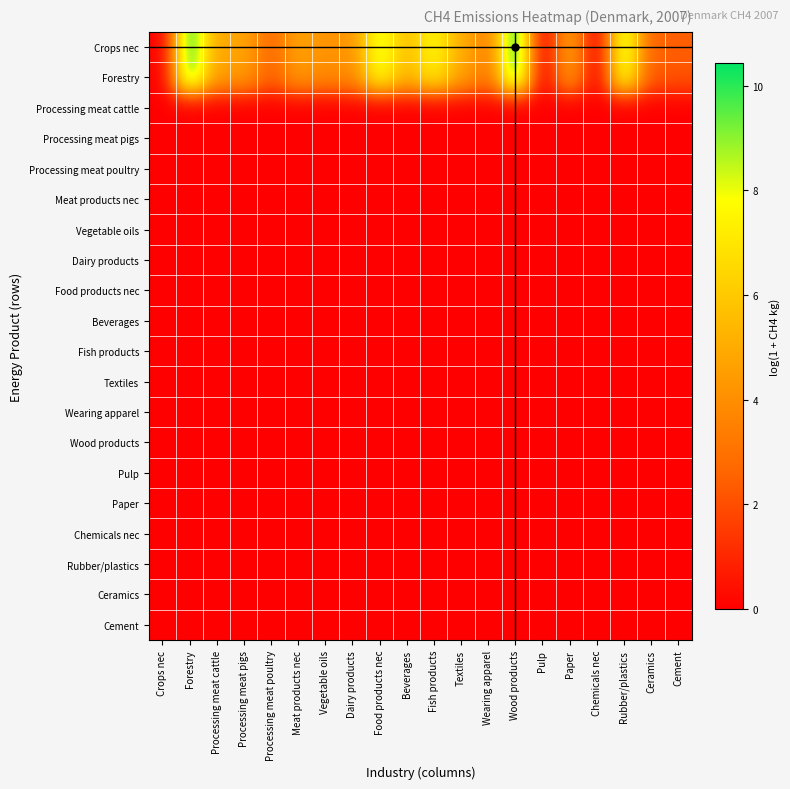

Rank the series by their maximum value, from highest to lowest.

Crops nec, Forestry, Processing meat cattle, Processing meat pigs, Processing meat poultry, Meat products nec, Vegetable oils, Dairy products, Food products nec, Beverages, Fish products, Textiles, Wearing apparel, Wood products, Pulp, Paper, Chemicals nec, Rubber/plastics, Ceramics, Cement